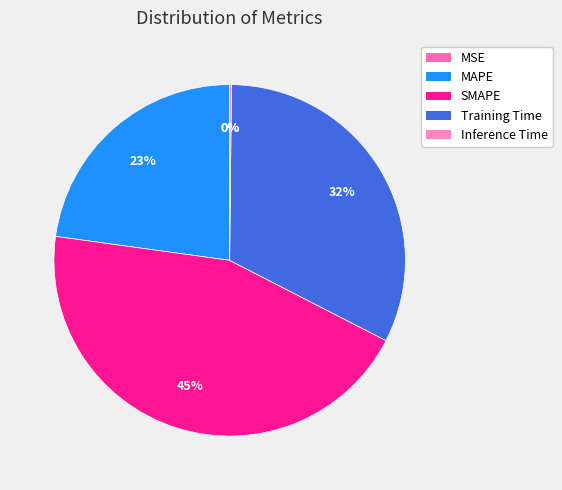

Is it true that Training Time is 25% of the pie?

False